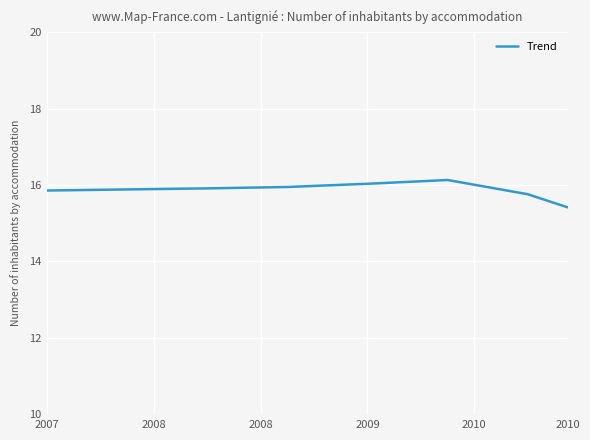

What is the maximum value shown in the chart?

16.1